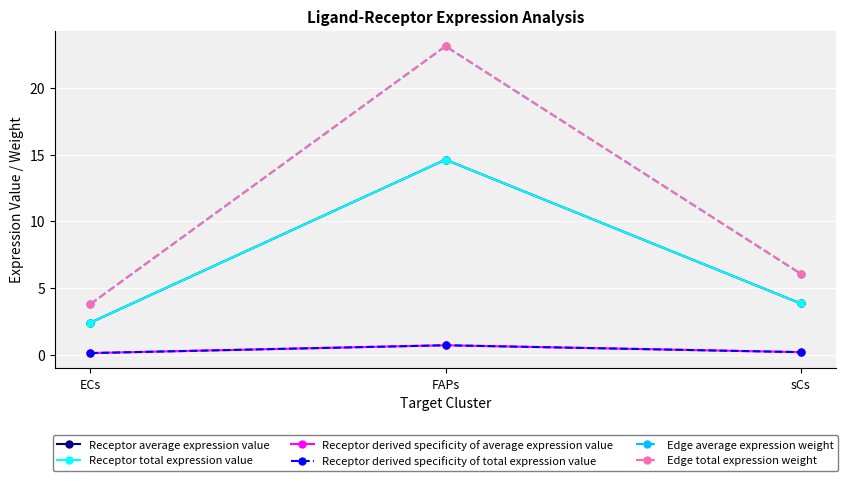

What is the label of the 1st point from the left?

ECs